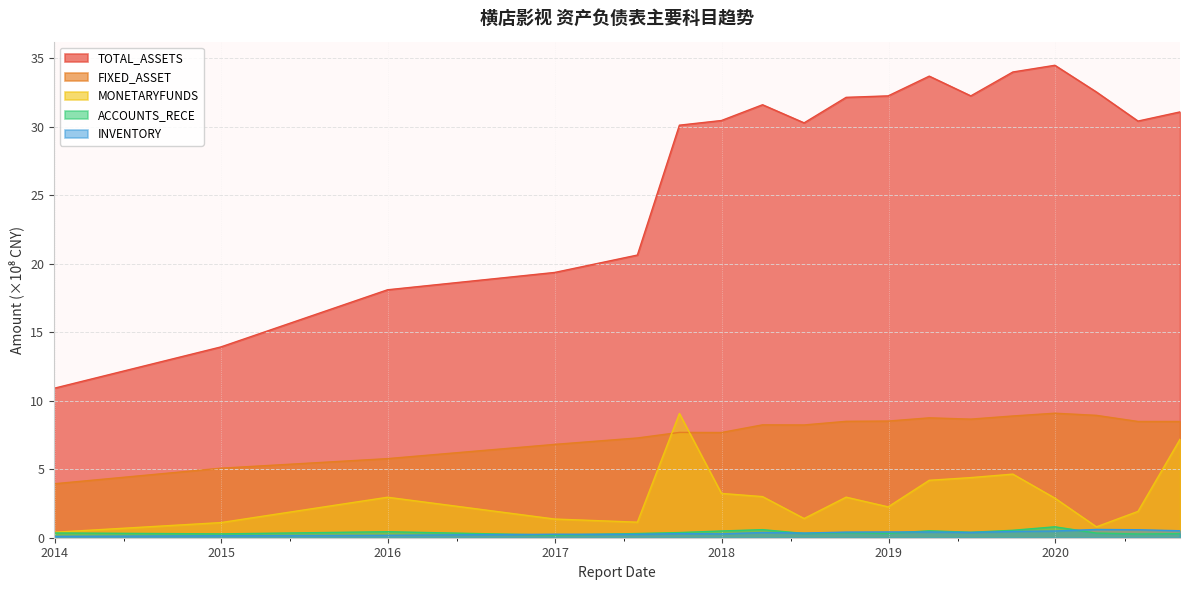

Which series has the largest total across all categories?

TOTAL_ASSETS